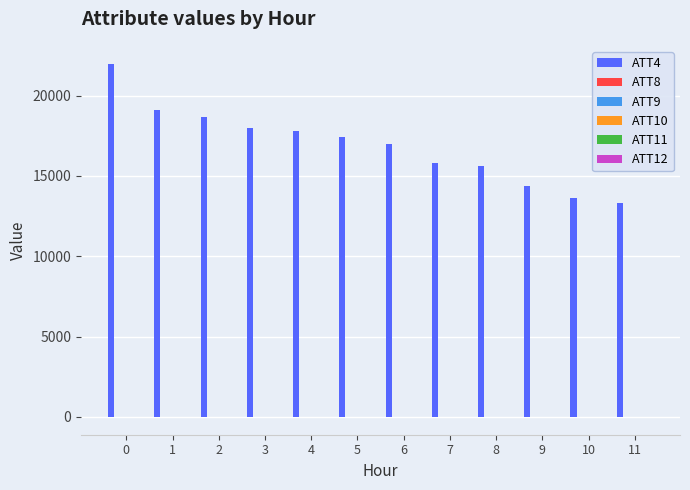

Does the chart contain stacked bars?

No